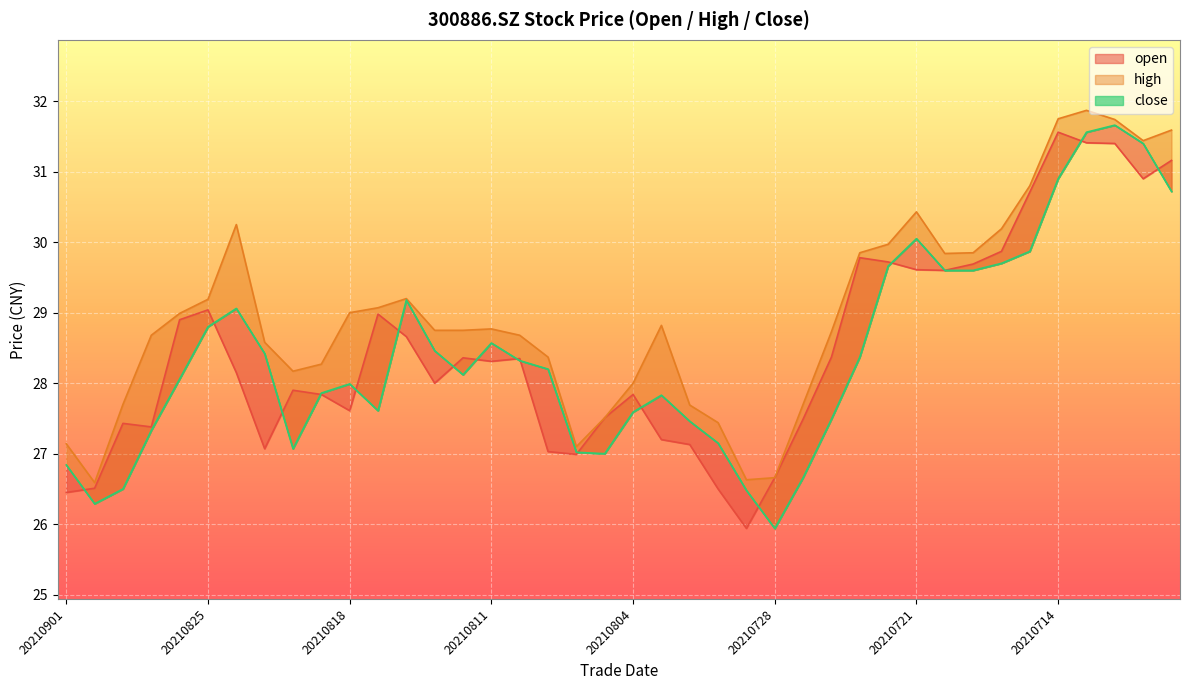

At which category does the chart reach its peak across all series?

20210713